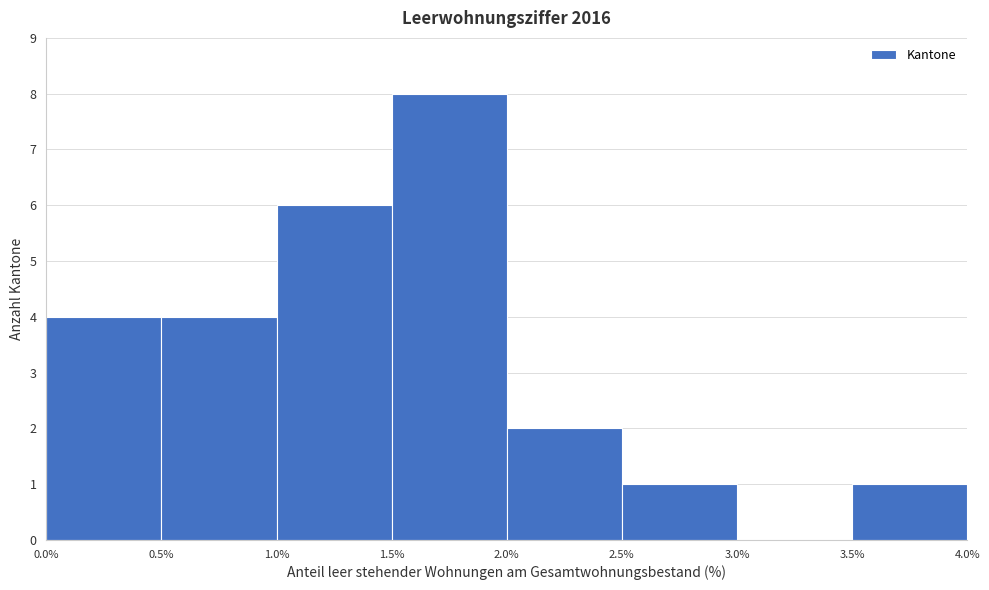

What is the height of the bar covering 2.0% to 2.5% on the x-axis? The values are not printed on the chart, so give them approximately, as read against the axis.

2